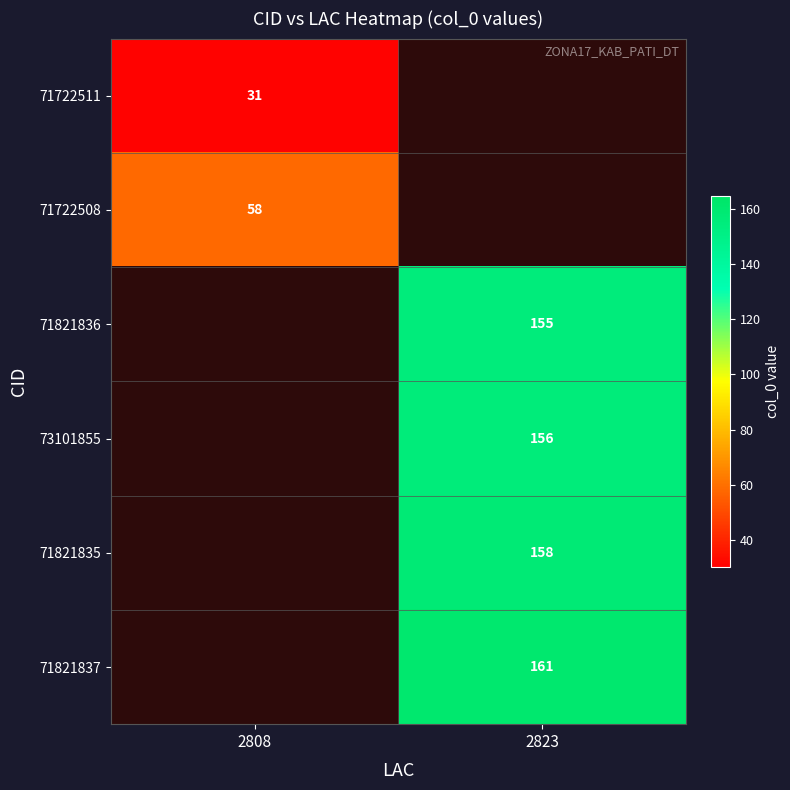

Count the number of categories in the chart.

2